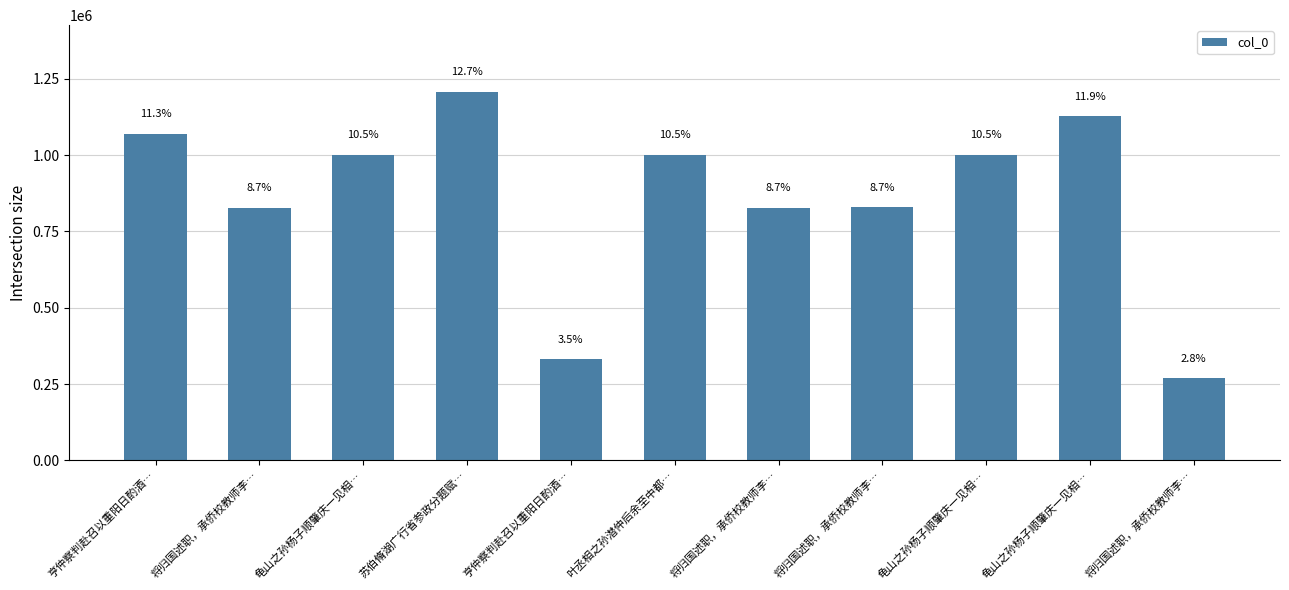

Reading left to right, what are all the values shown in this chart?

1070851	827799	1001639	1208360	331069	1001530	827800	829110	1001638	1127759	268680